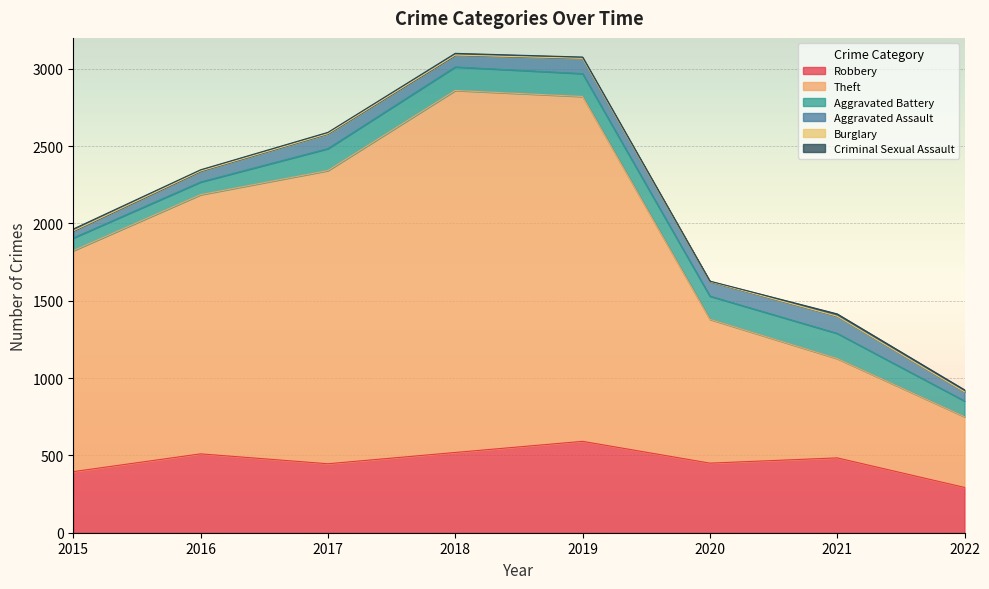

Between 2022 and 2016, which is larger?

2016